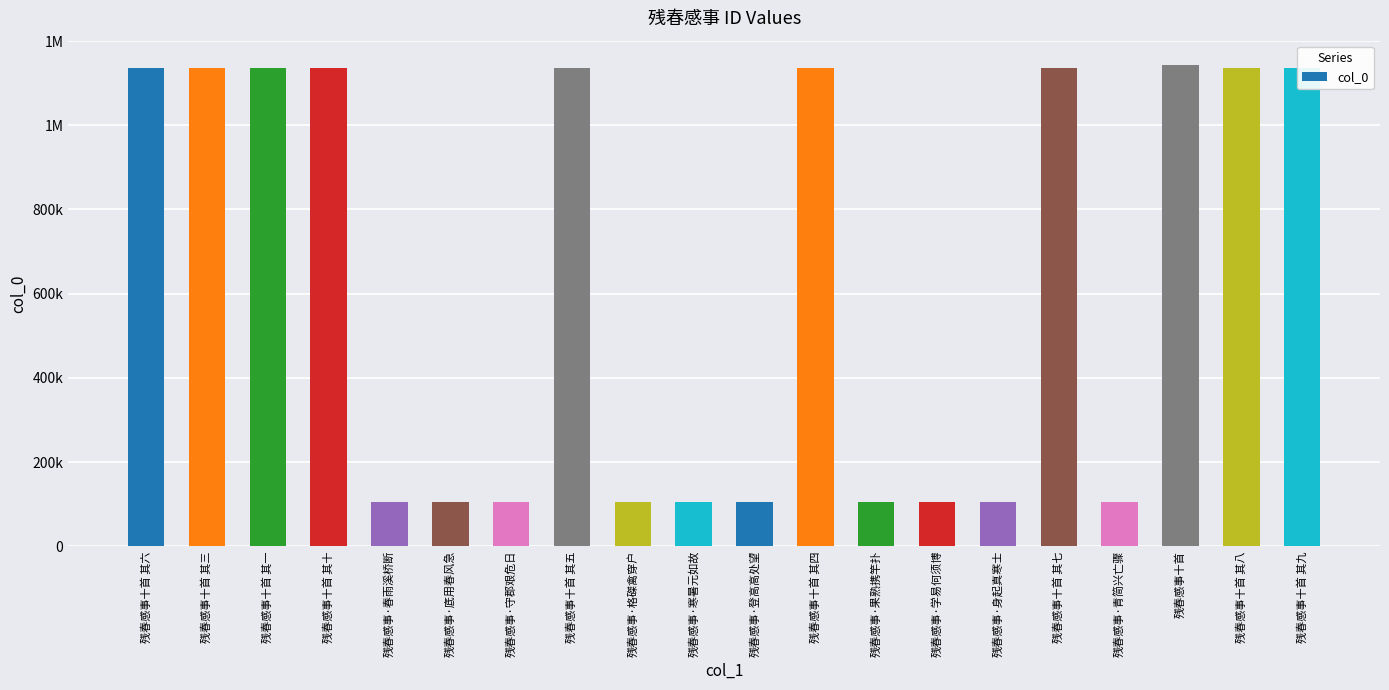

What is the change in value from 残春感事·寒暑元如故 to 残春感事·青简兴亡骤?

-134